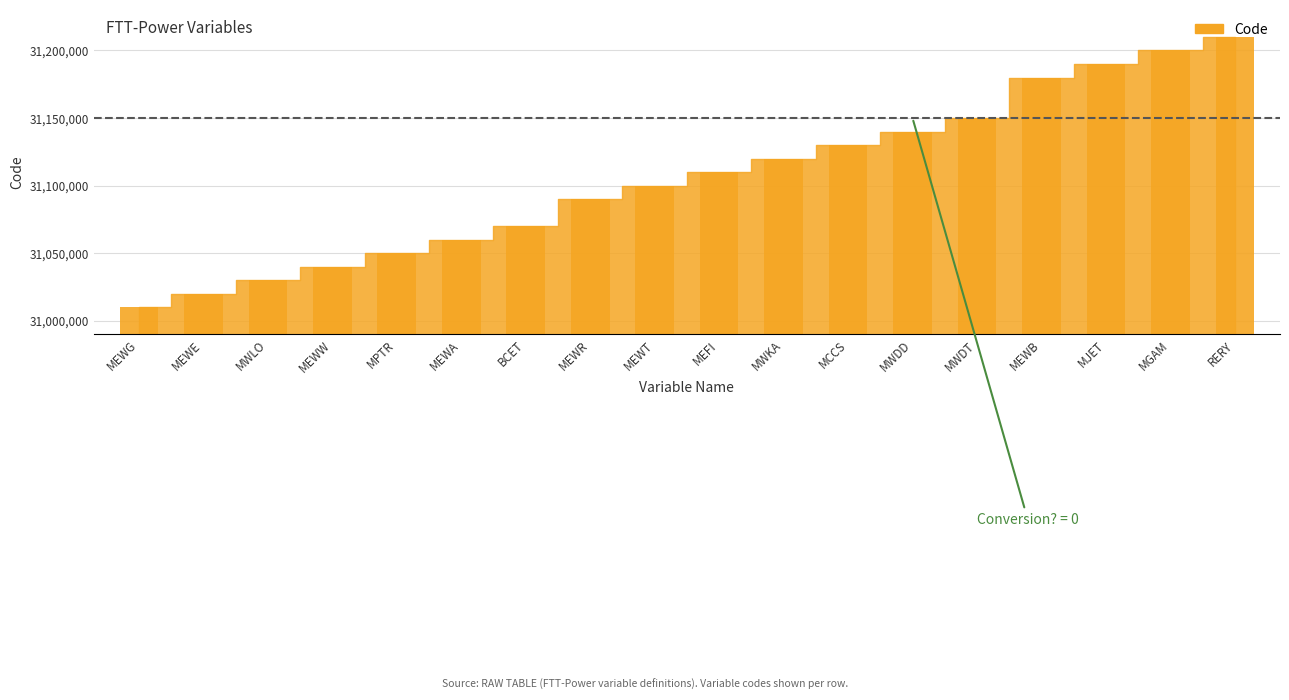

Which label corresponds to the smallest value in the chart?

MEWG